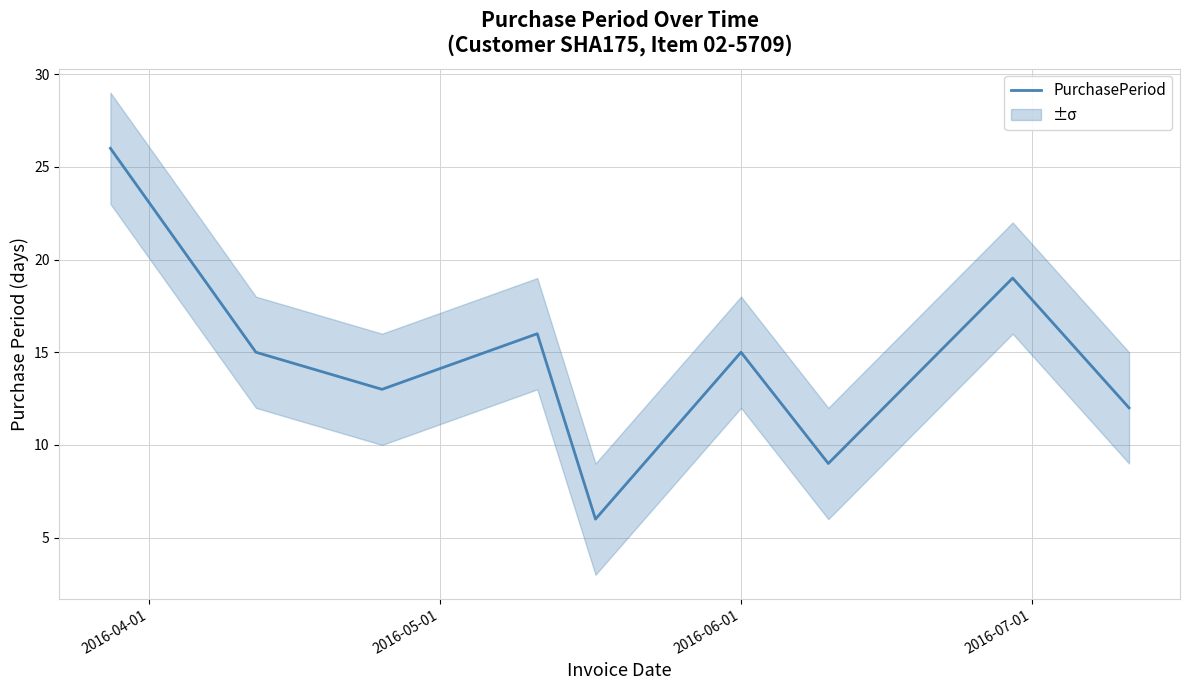

Does the chart have visible grid lines?

Yes